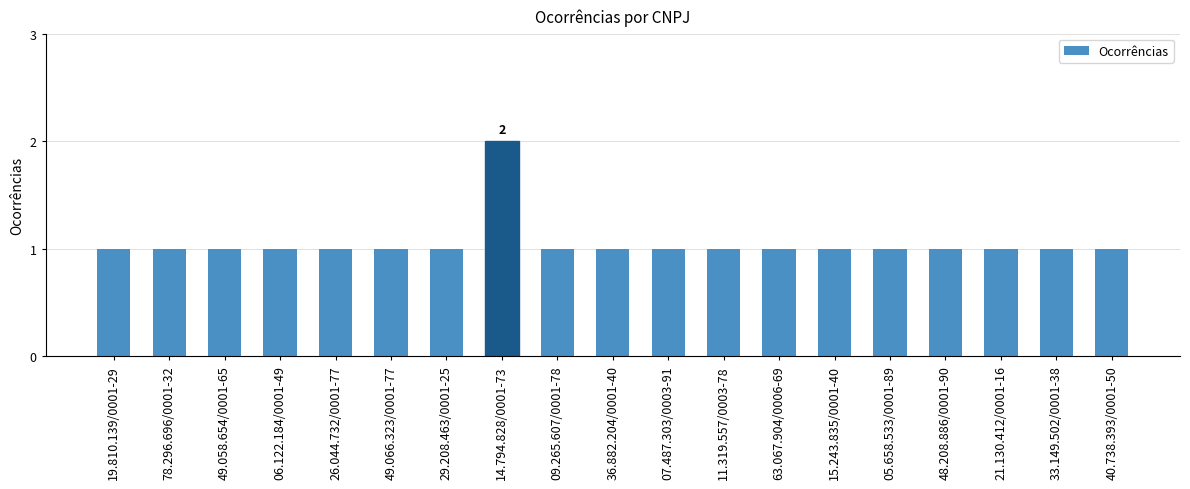

How many series are shown in this chart?

1